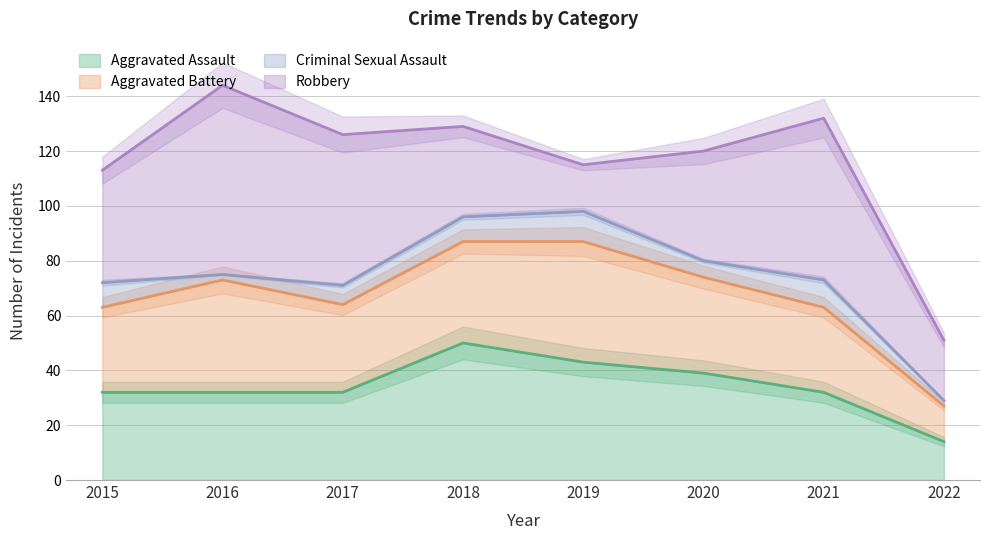

Rank the series by their maximum value, from highest to lowest.

Robbery, Aggravated Assault, Aggravated Battery, Criminal Sexual Assault